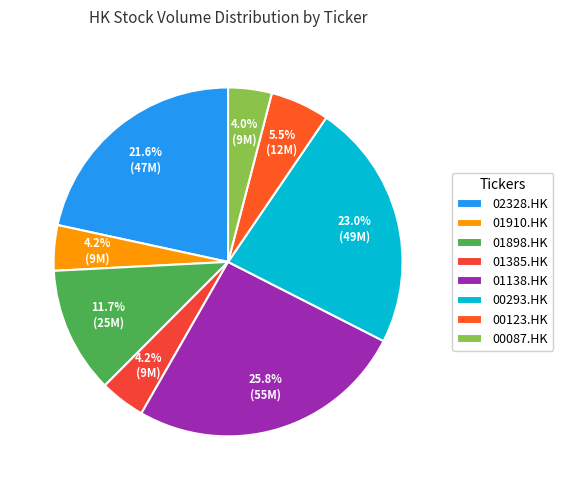

What portion of the pie excludes 00293.HK?

77.0%